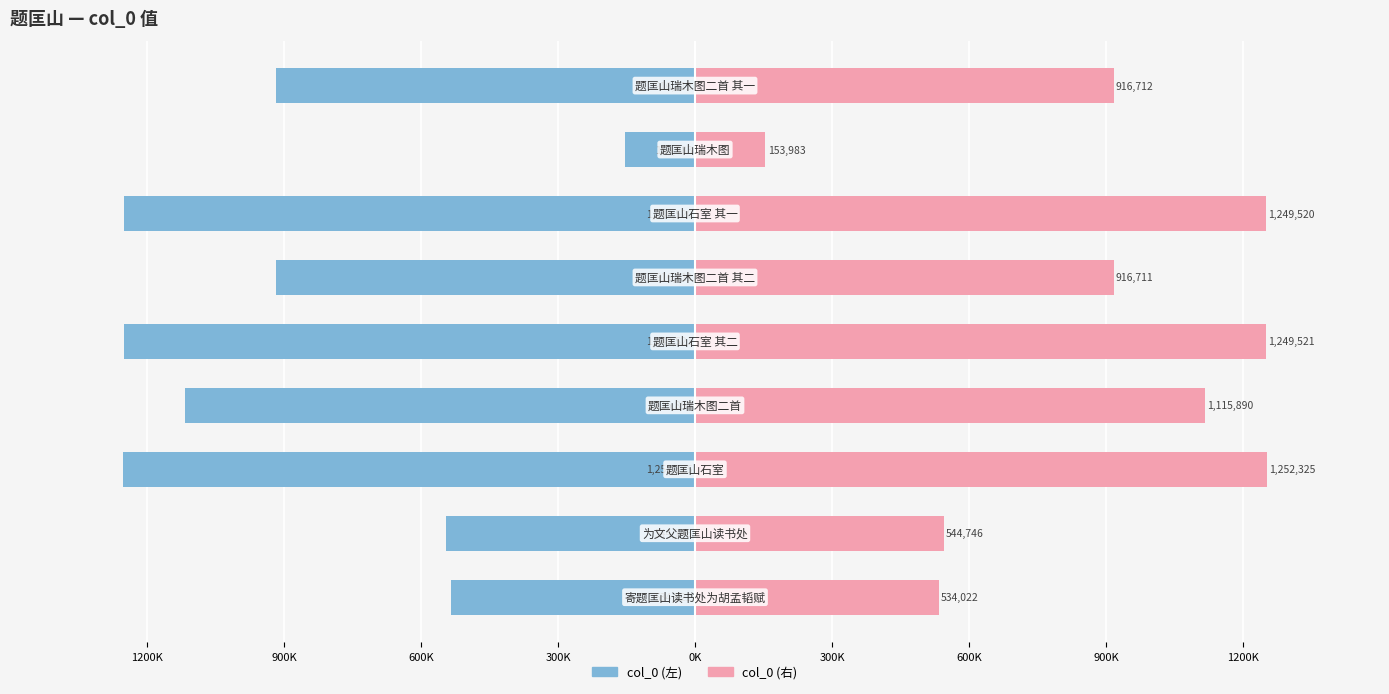

Reading right to left, transcribe all the data shown in this chart.

col_0 (左): 1200K=-916712	900K=-153983	600K=-1249520	300K=-916711	0K=-1249521	300K=-1115890	600K=-1252325	900K=-544746	1200K=-534022
col_0 (右): 1200K=916712	900K=153983	600K=1249520	300K=916711	0K=1249521	300K=1115890	600K=1252325	900K=544746	1200K=534022